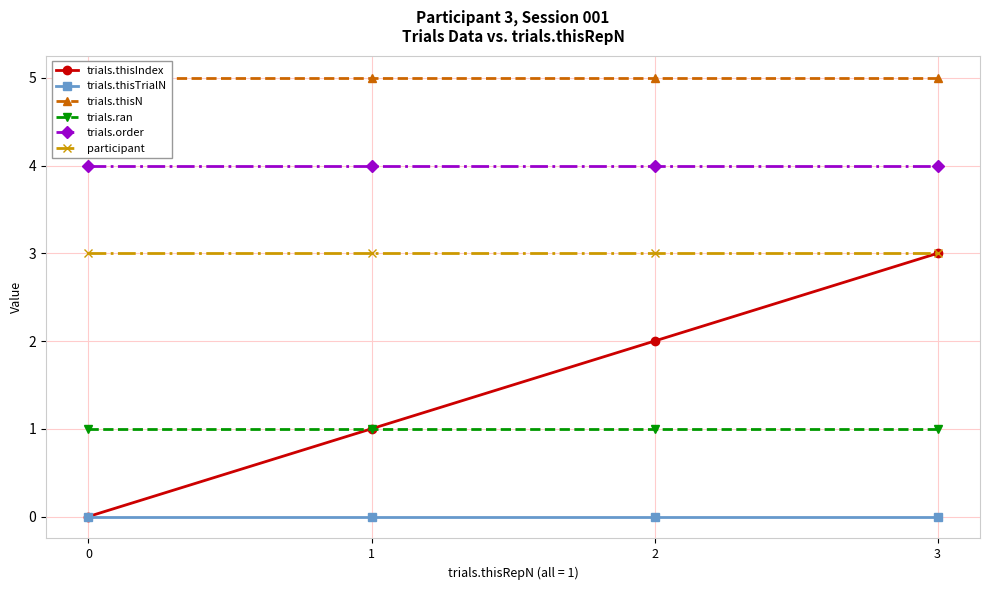

True or false: trials.ran has a value of 1 at 3.

True